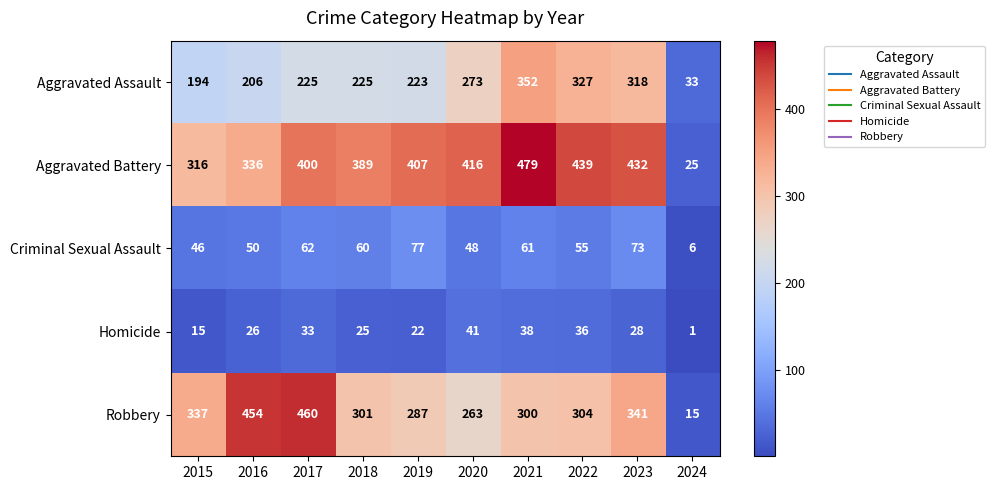

Which series has the largest total across all categories?

Aggravated Battery